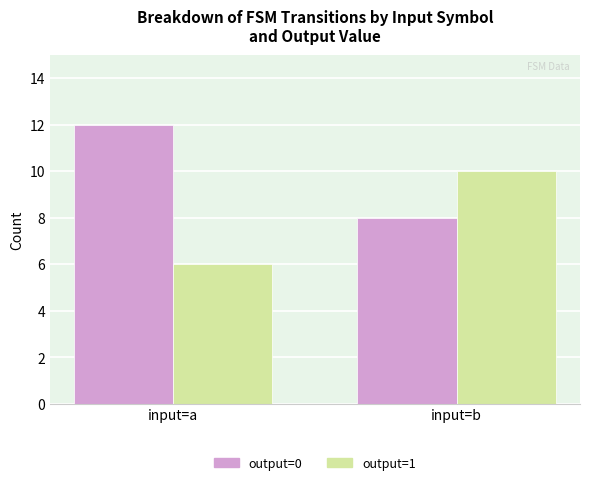

What is the approximate value of output=1 at input=a?

6